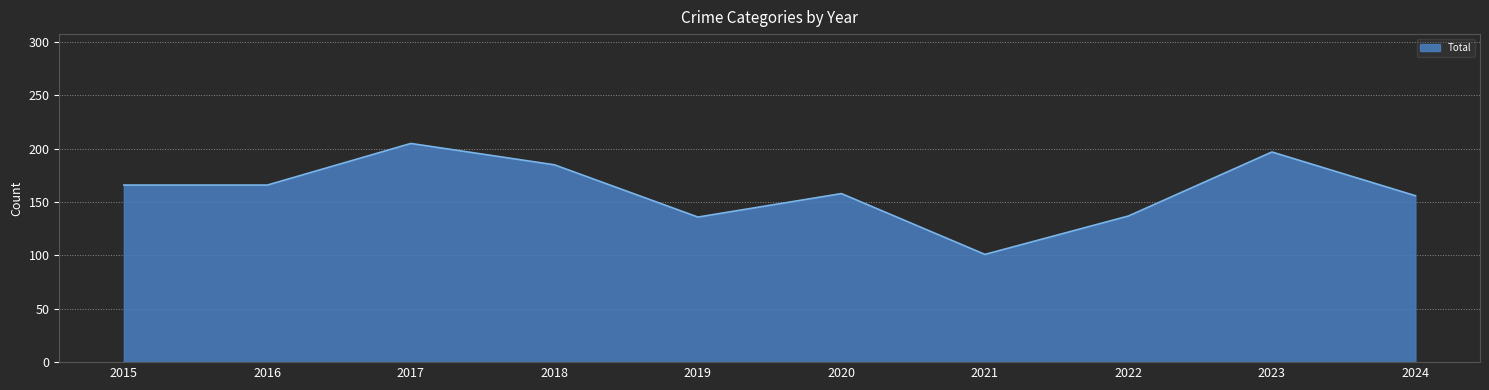

What is the approximate value at 2021, to the nearest 10?

100